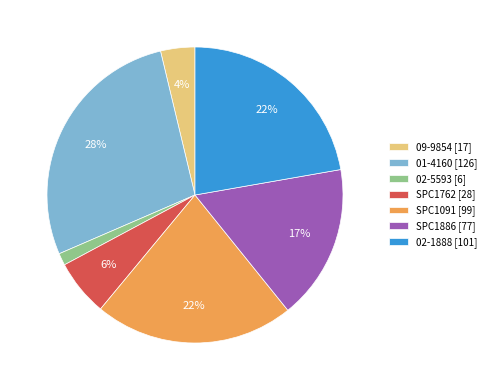

What is the largest slice in the pie chart?

01-4160